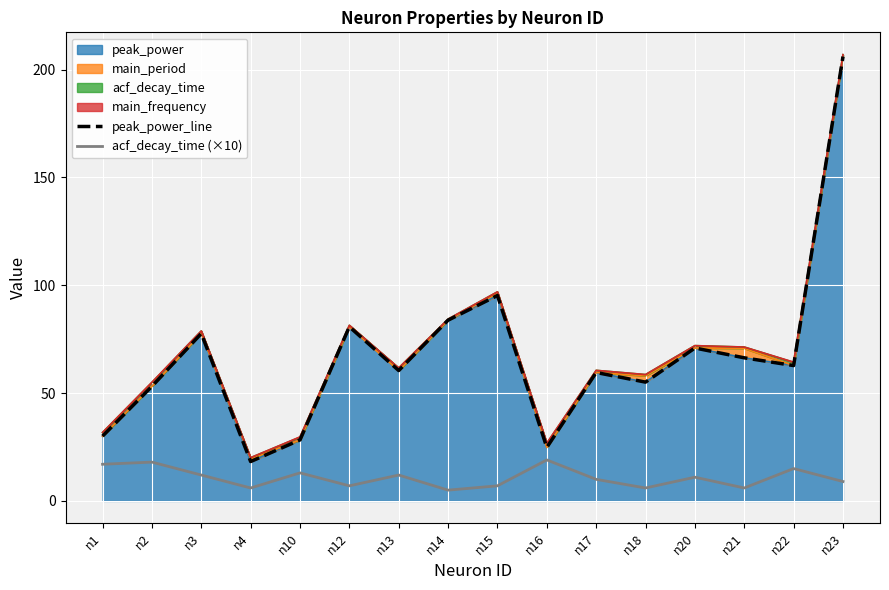

At which label does peak_power_line reach its minimum?

n4